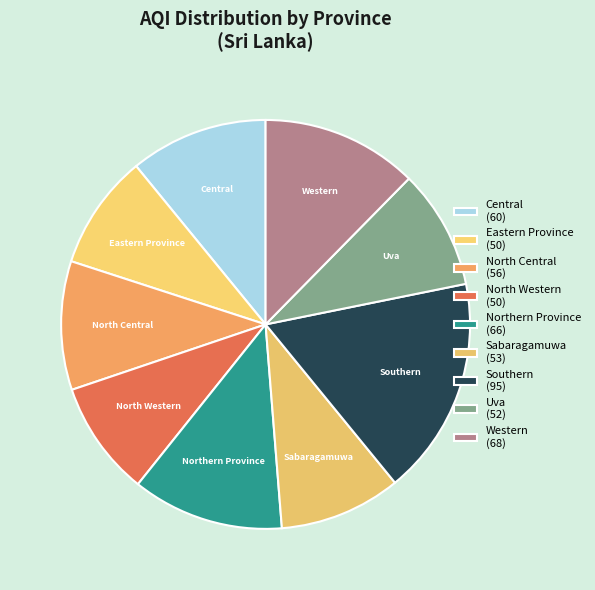

Combined, do Western and Uva account for over 50%?

No